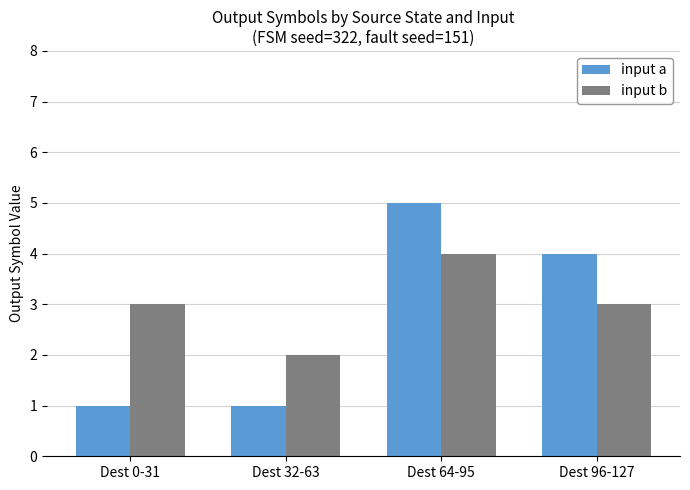

Reading left to right, transcribe all the data shown in this chart.

input a: 1	1	5	4
input b: 3	2	4	3